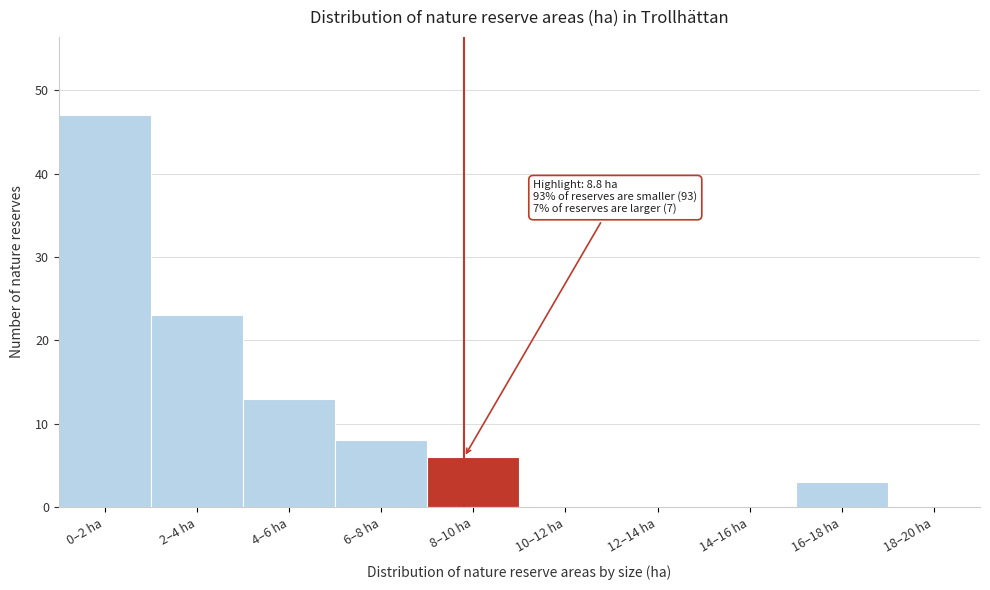

Reading left to right, transcribe all the data shown in this chart.

0–2 ha=47	2–4 ha=23	4–6 ha=13	6–8 ha=8	8–10 ha=6	10–12 ha=0	12–14 ha=0	14–16 ha=0	16–18 ha=3	18–20 ha=0